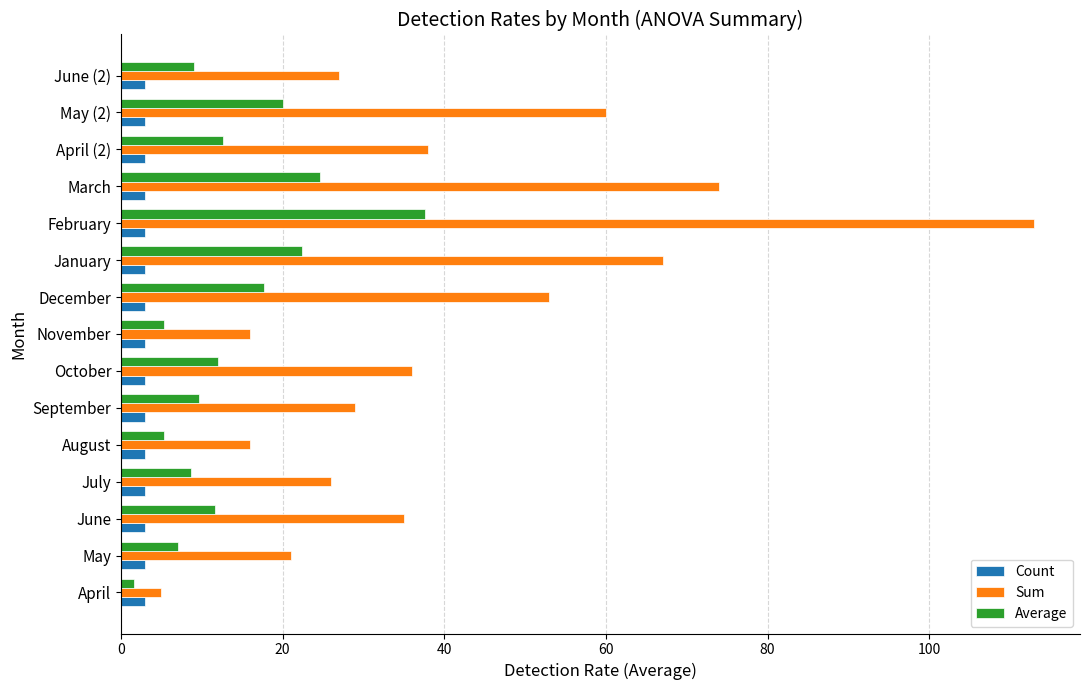

Which category has the highest value across all series?

February